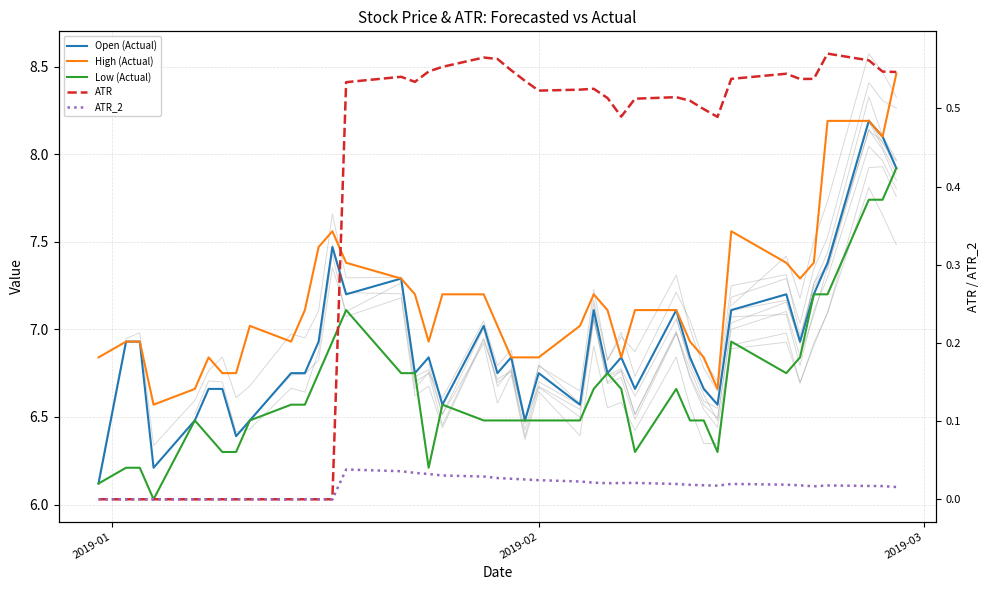

What is the difference between the second highest and minimum values in the Open (Actual) series?

2.0